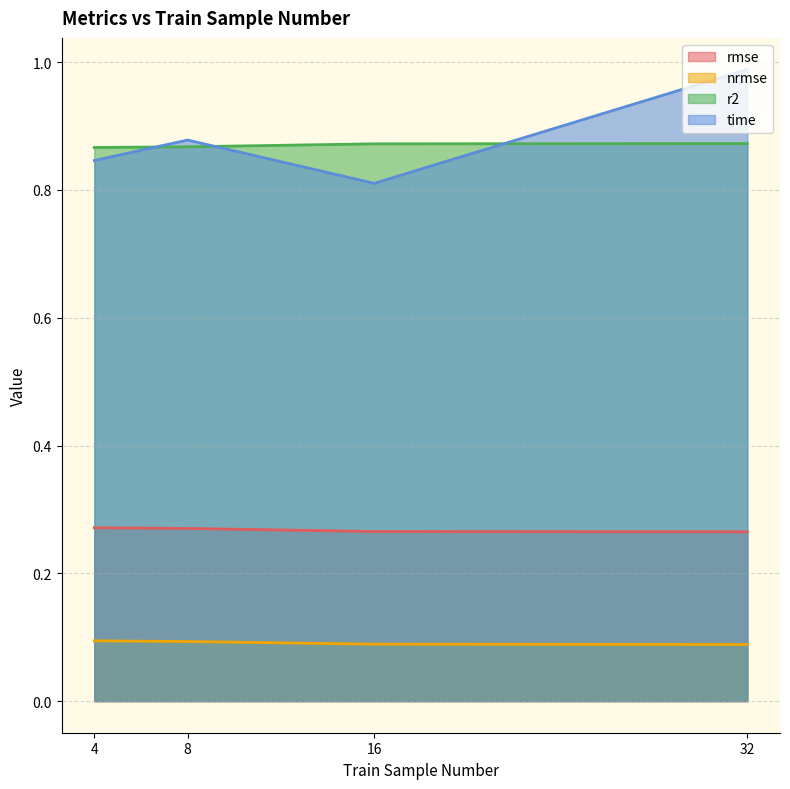

True or false: time and rmse cross at least once.

False